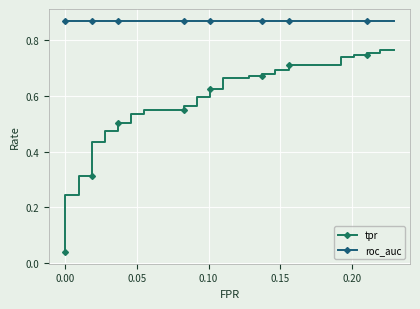

Reading left to right, transcribe all the data shown in this chart.

tpr: 0.0	0.1	0.2	0.2	0.3	0.3	0.4	0.4	0.5	0.5	0.5	0.5	0.5	0.5	0.5	0.5	0.6	0.6	0.6	0.6	0.6	0.6	0.7	0.7	0.7	0.7	0.7	0.7	0.7	0.7	0.7	0.7	0.7	0.7	0.7	0.7	0.8	0.8	0.8	0.8
roc_auc: 0.9	0.9	0.9	0.9	0.9	0.9	0.9	0.9	0.9	0.9	0.9	0.9	0.9	0.9	0.9	0.9	0.9	0.9	0.9	0.9	0.9	0.9	0.9	0.9	0.9	0.9	0.9	0.9	0.9	0.9	0.9	0.9	0.9	0.9	0.9	0.9	0.9	0.9	0.9	0.9